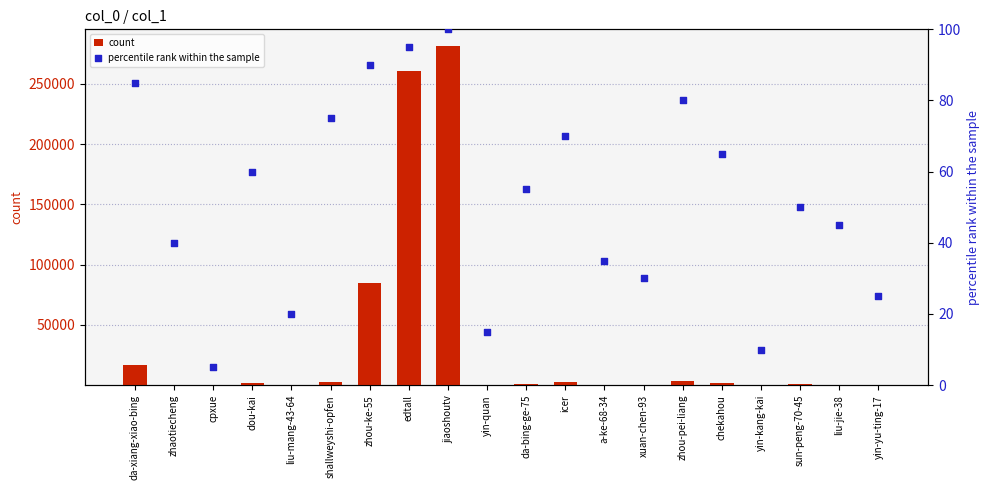

Which series reaches the minimum Y coordinate?

count